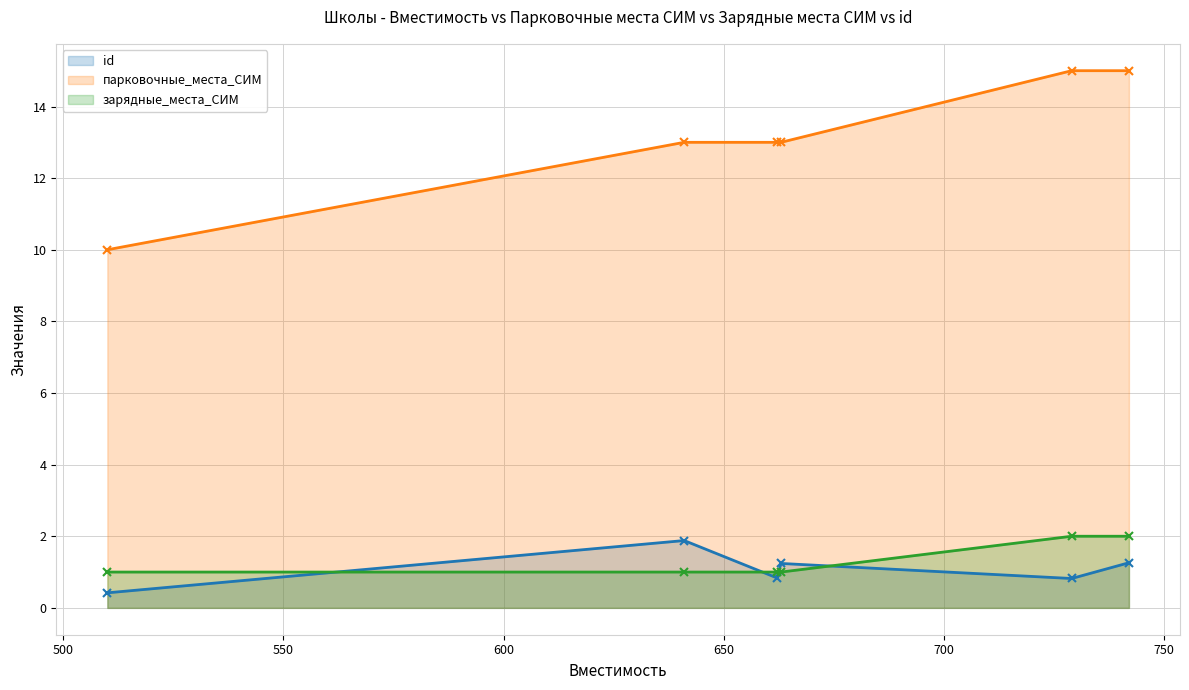

True or false: зарядные_места_СИМ and парковочные_места_СИМ cross at least once.

False